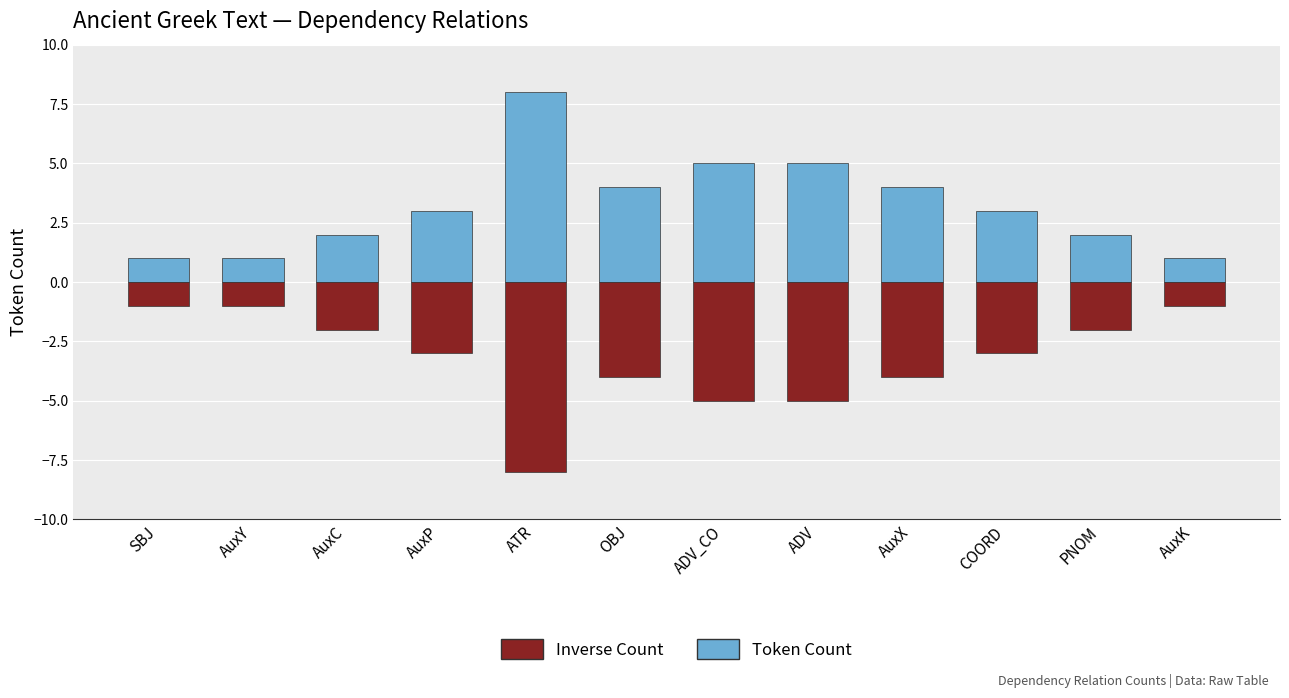

Reading right to left, what are all the values shown in this chart?

Token Count: AuxK=1	PNOM=2	COORD=3	AuxX=4	ADV=5	ADV_CO=5	OBJ=4	ATR=8	AuxP=3	AuxC=2	AuxY=1	SBJ=1
Inverse Count: AuxK=-1	PNOM=-2	COORD=-3	AuxX=-4	ADV=-5	ADV_CO=-5	OBJ=-4	ATR=-8	AuxP=-3	AuxC=-2	AuxY=-1	SBJ=-1